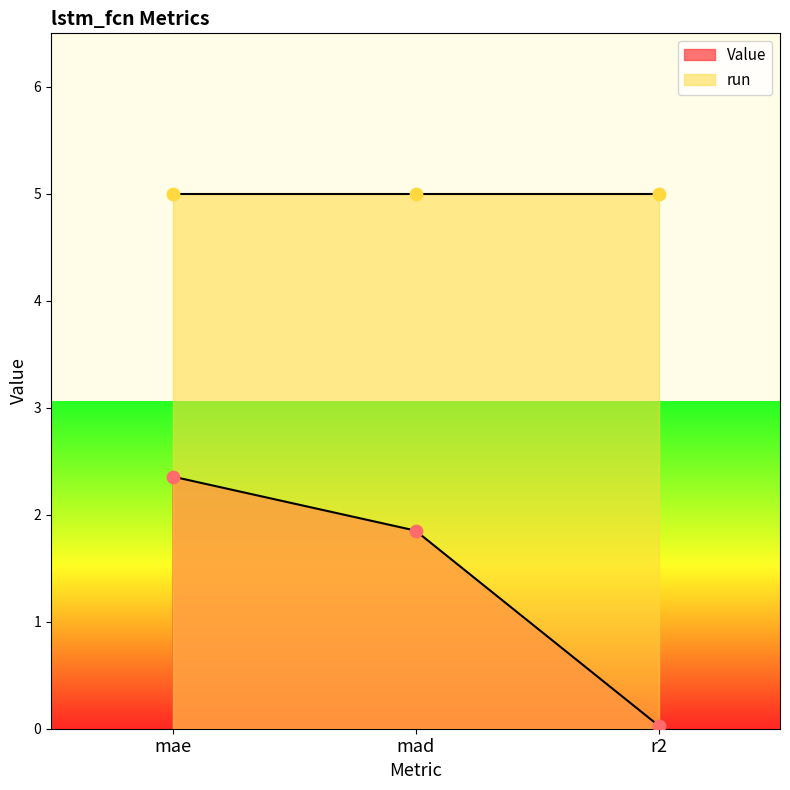

Which has a higher value, mad or mae?

mae